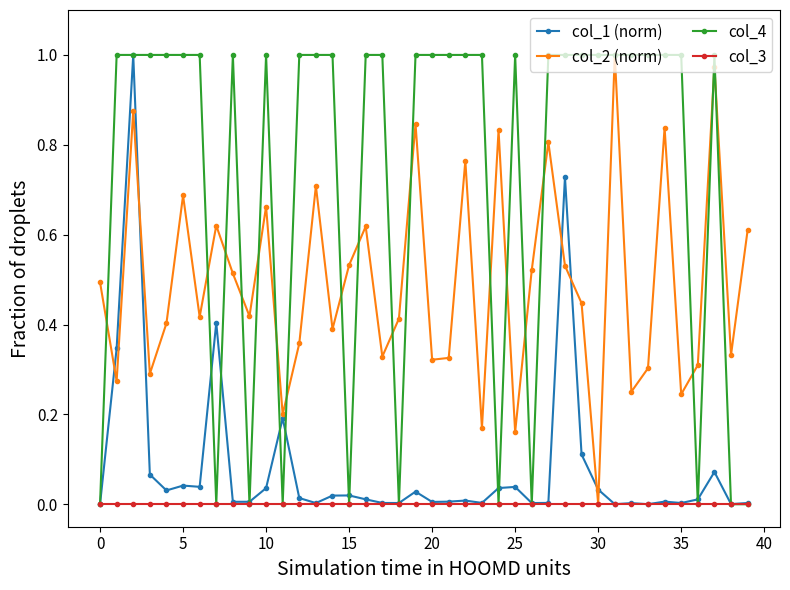

How many lines are shown in the chart?

4